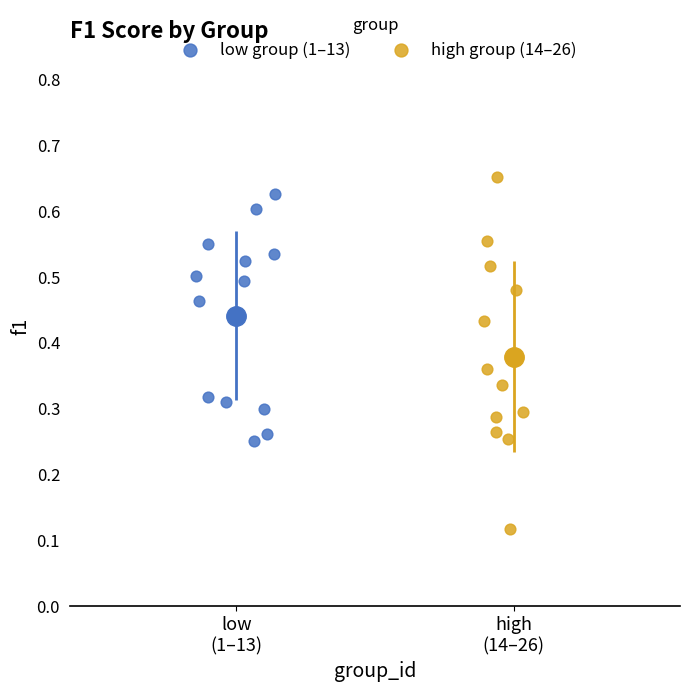

Which series has the largest Y range (max minus min)?

high group (14–26)